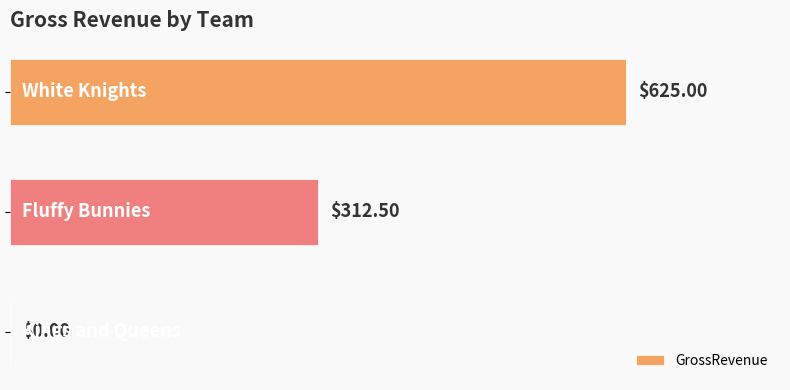

How many values are between 0 and 625?

3